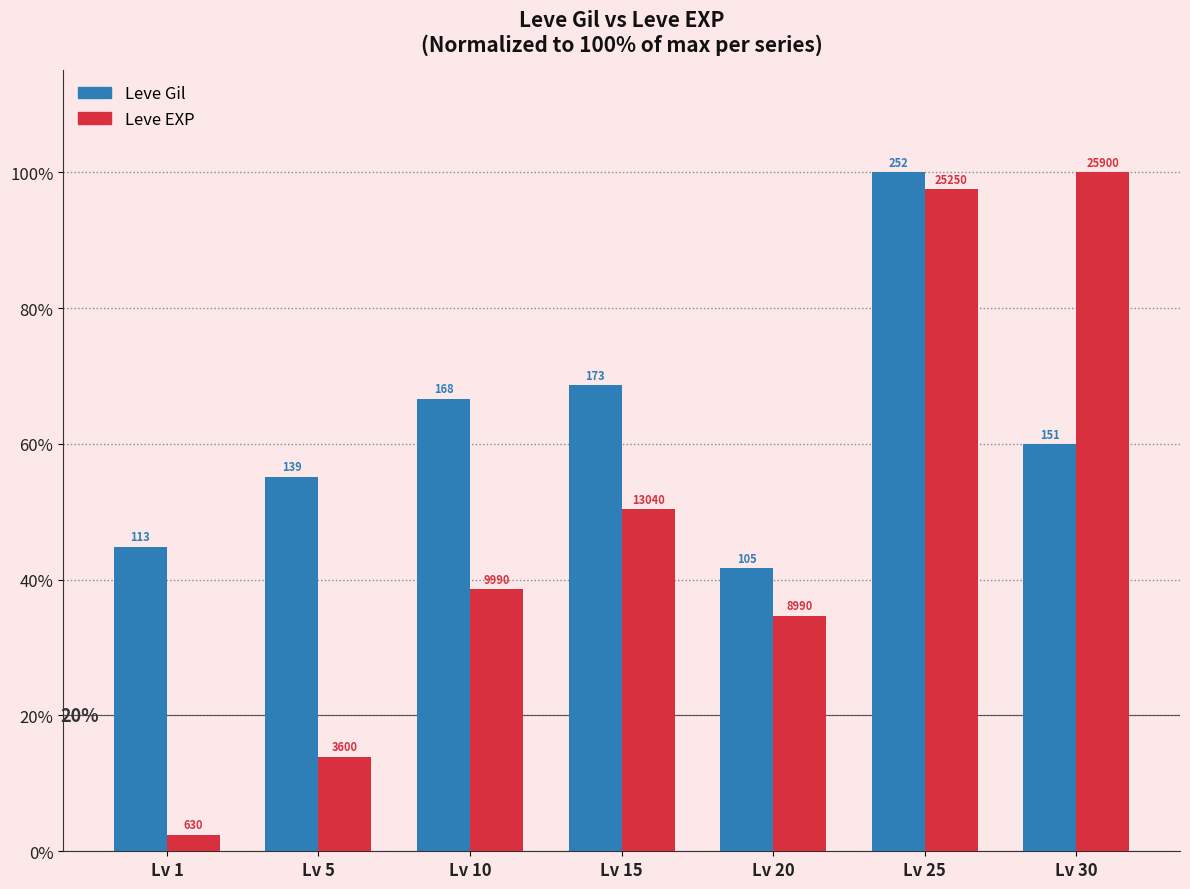

Are the bars grouped side by side (vs. stacked)?

Yes